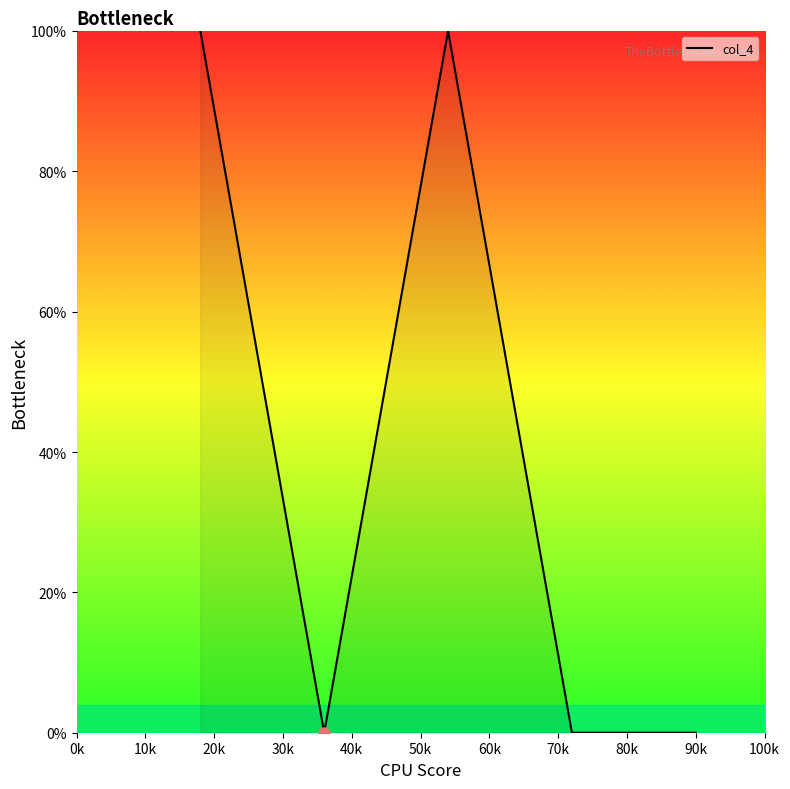

What is the difference between the second highest and minimum values?

100